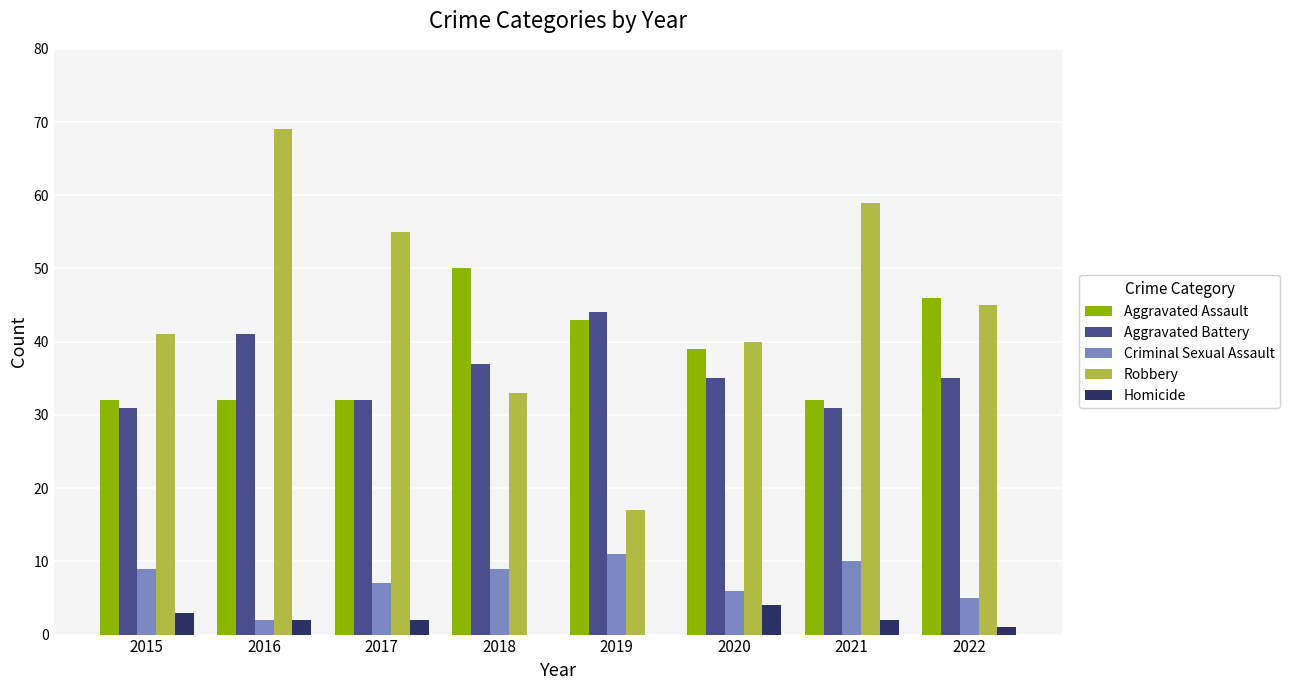

At which label does Criminal Sexual Assault reach its peak?

2019